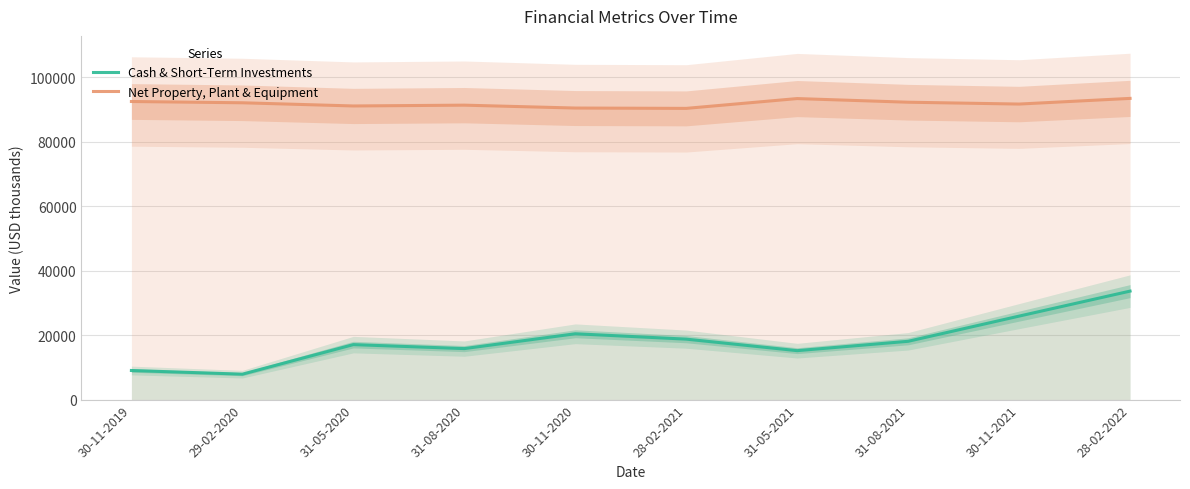

At which category does Net Property, Plant & Equipment reach its first local valley?

31-05-2020